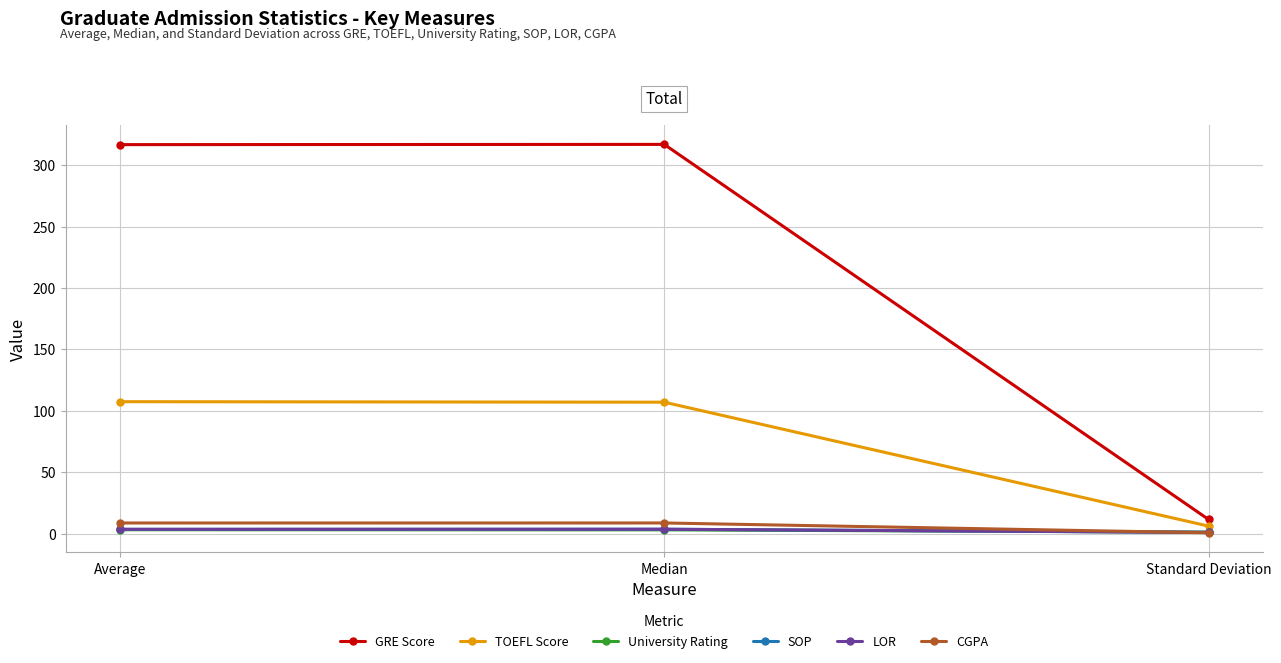

What is the spread (max minus min) of values at Average?

313.7